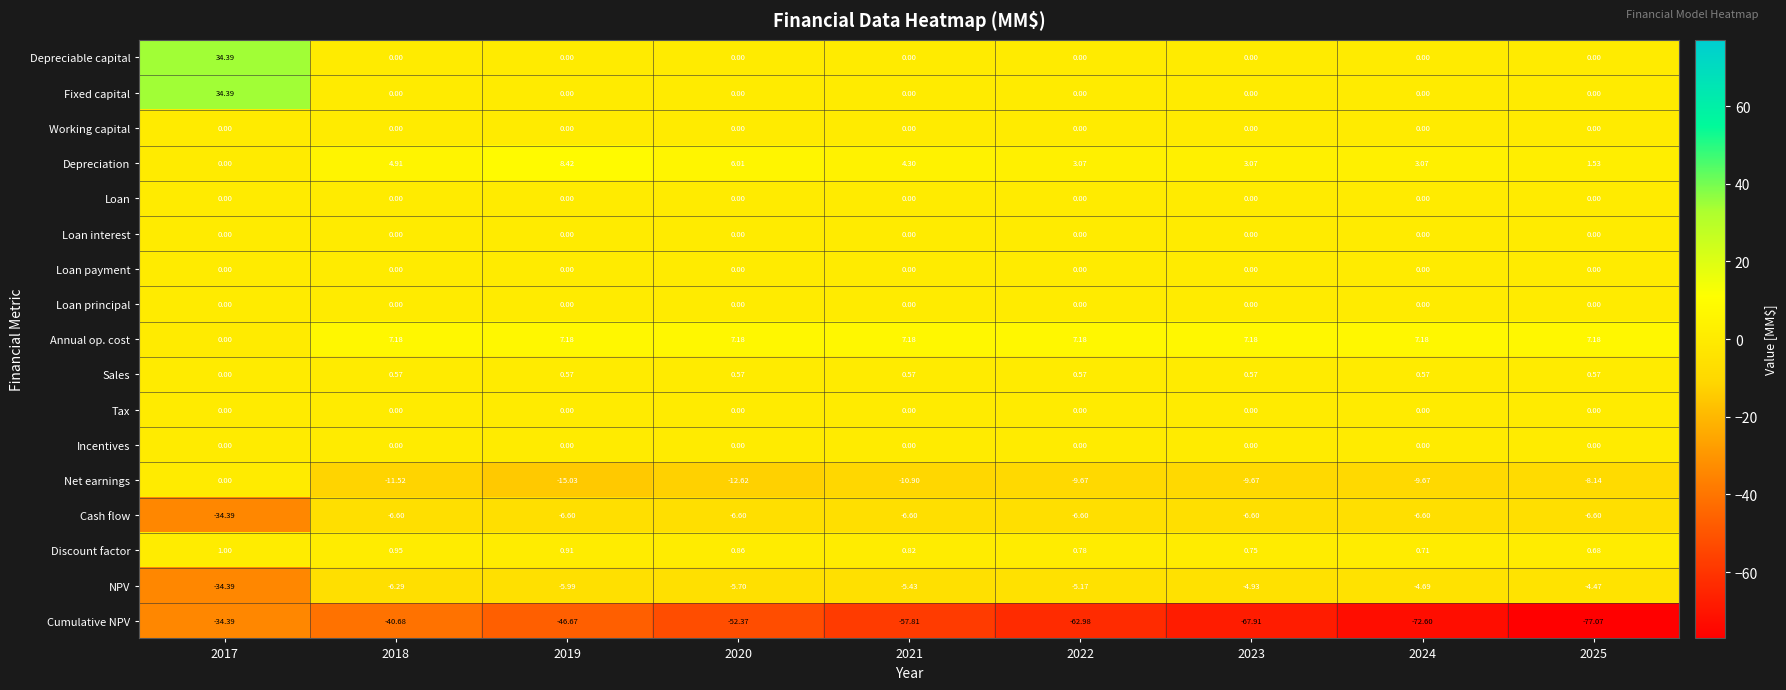

Which series has the largest total across all categories?

Annual op. cost